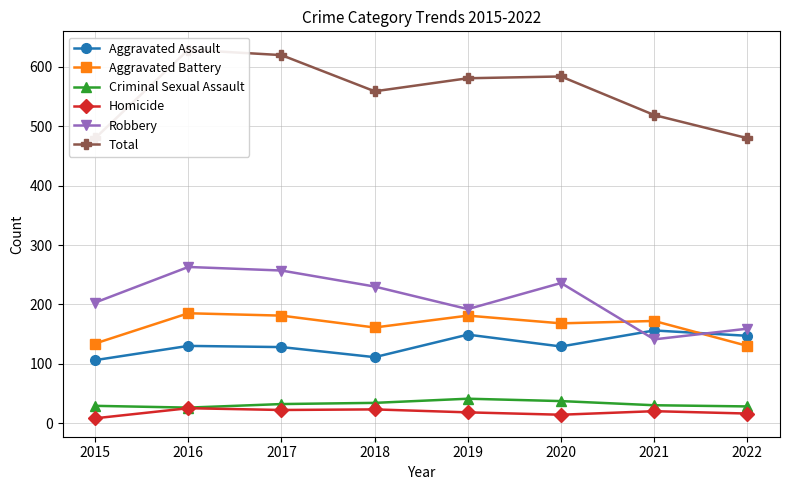

True or false: Homicide and Criminal Sexual Assault cross at least once.

False